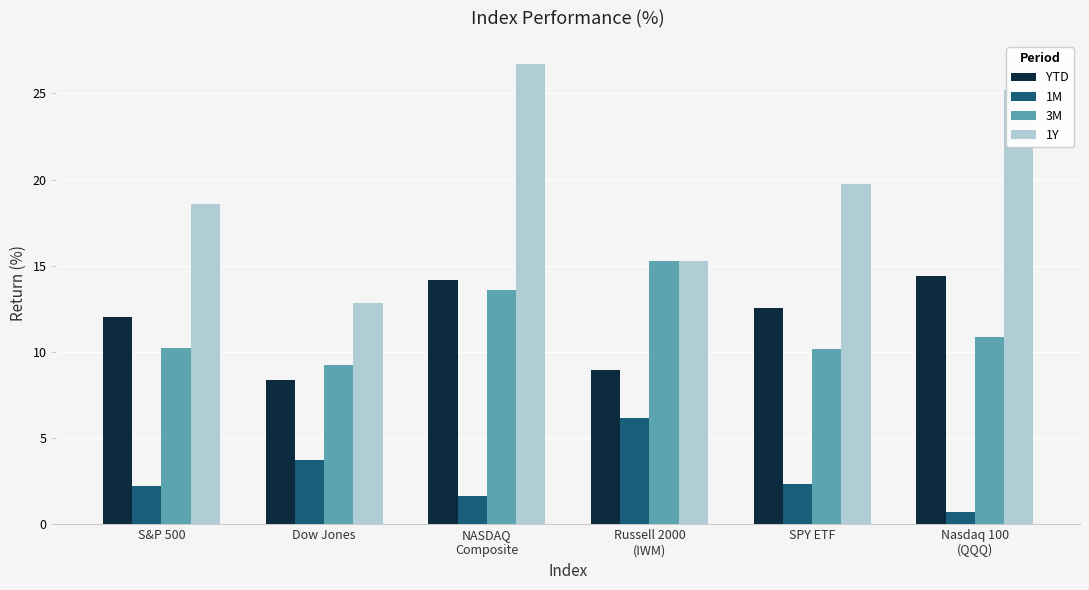

The value of YTD at Dow Jones is 13.0. True or false?

False